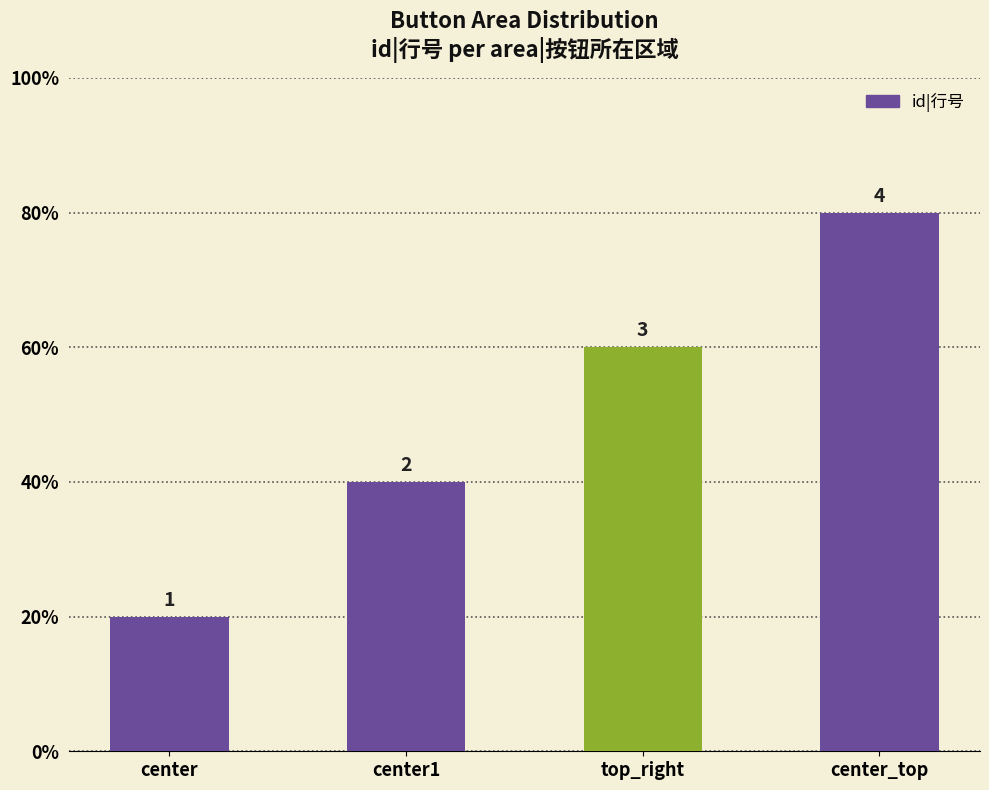

List the labels in order of value, largest first.

center_top, top_right, center1, center